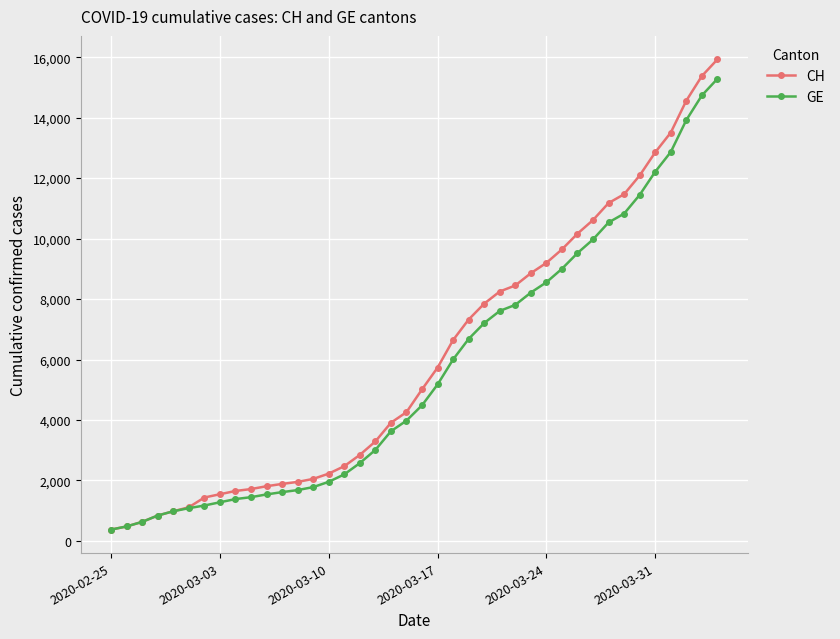

What is the value of the CH point at the 9th from the left?

1652